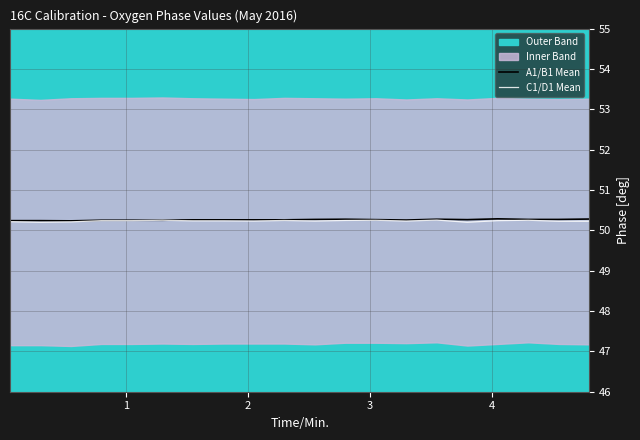

Does the chart display data point markers on the line(s)?

No